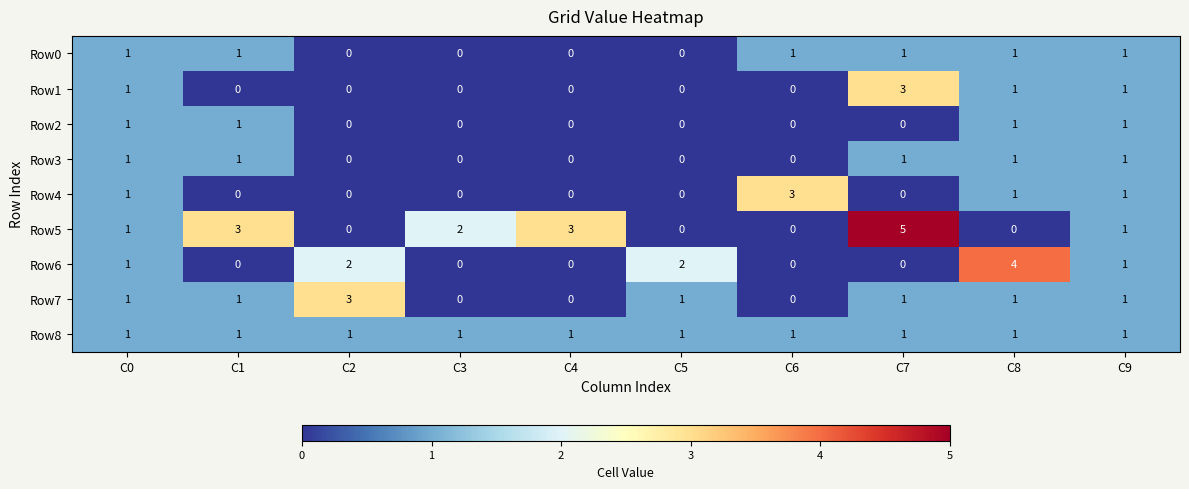

True or false: Row4 has a value of 1 at C4.

False